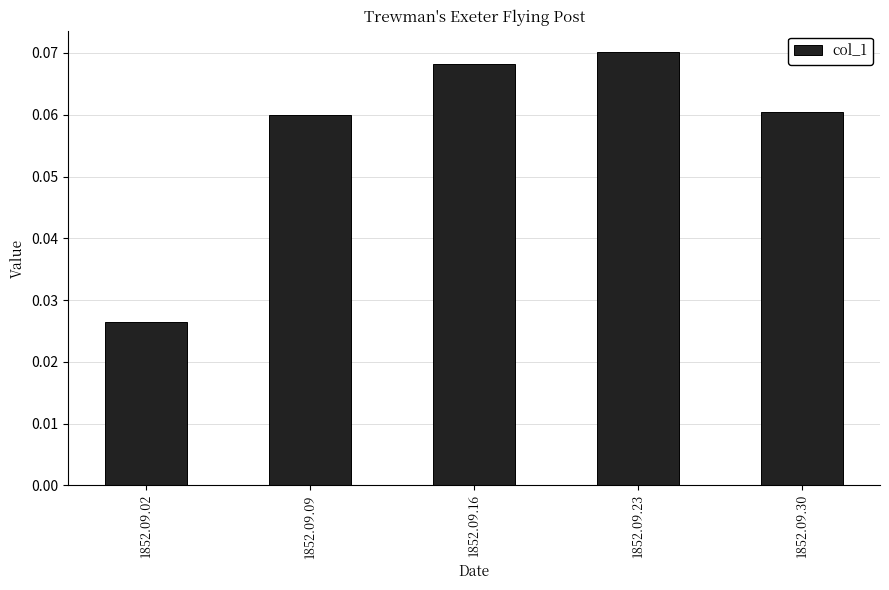

Are the bars horizontal?

No